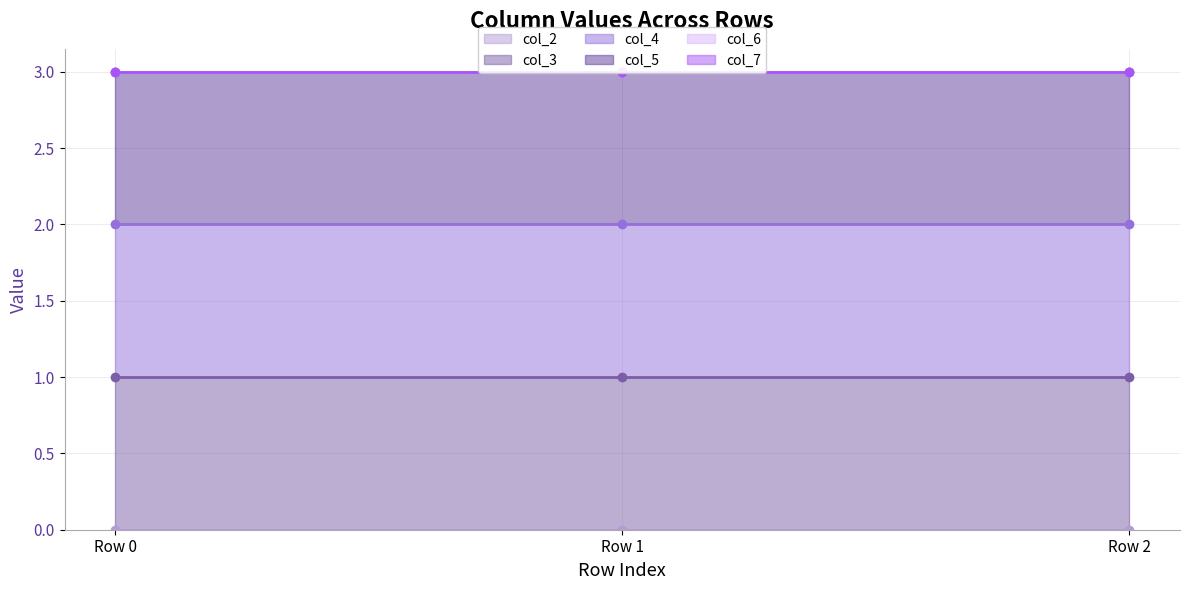

What is the sum of all col_7 line values?

9